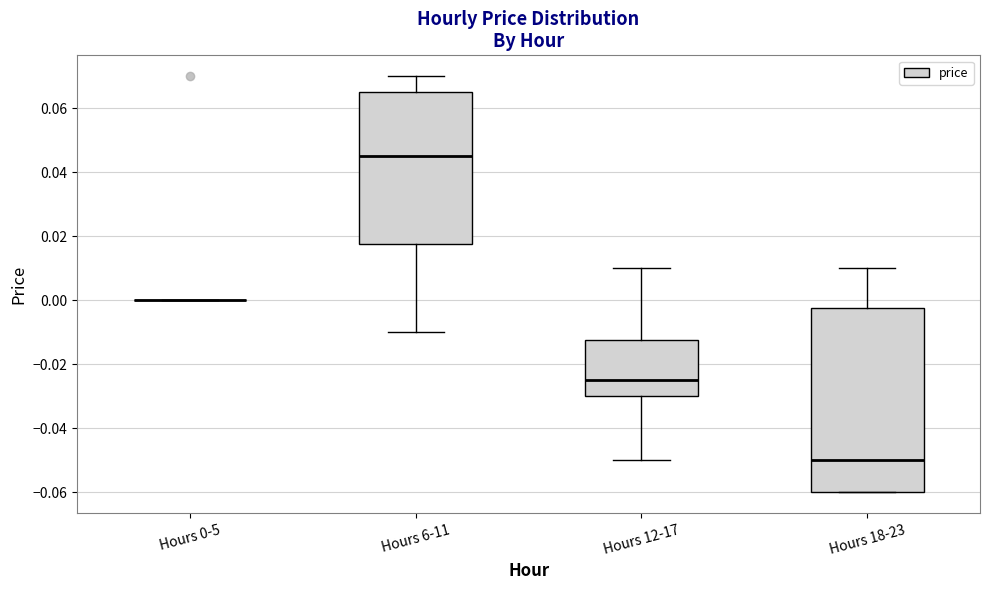

Reading left to right, transcribe this box plot: for each box, give where its median line is, the range the box spans, and where its two whiskers end, as read against the y-axis. The values are not printed on the chart, so give them approximately, as read against the axis.

Hours 0-5: box collapsed to a line at 0.000, whiskers 0.000 to 0.000
Hours 6-11: median 0.046, box 0.018 to 0.066, whiskers -0.010 to 0.070
Hours 12-17: median -0.024, box -0.030 to -0.012, whiskers -0.050 to 0.010
Hours 18-23: median -0.050, box -0.060 to -0.002, whiskers -0.060 to 0.010